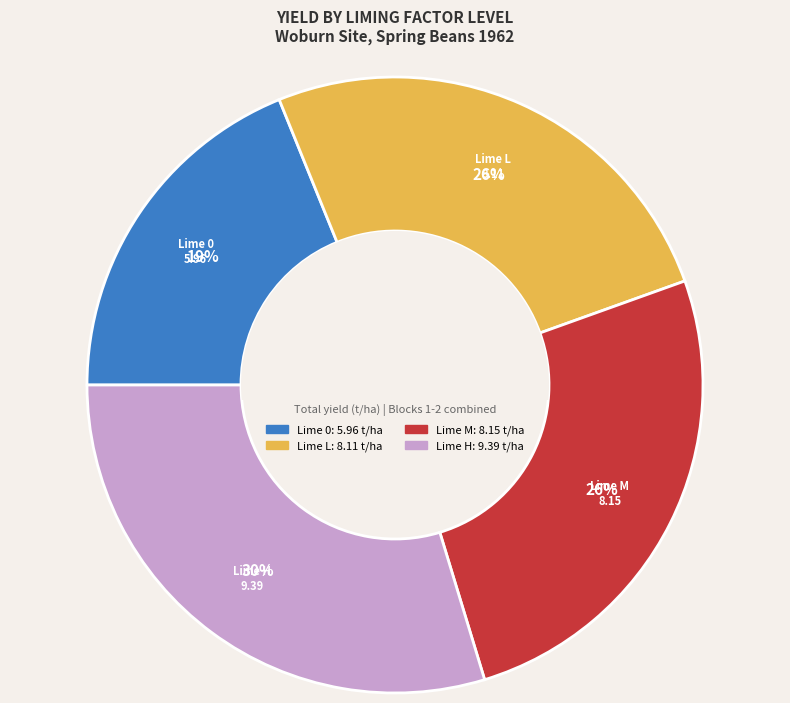

Is there a majority slice in this chart?

No